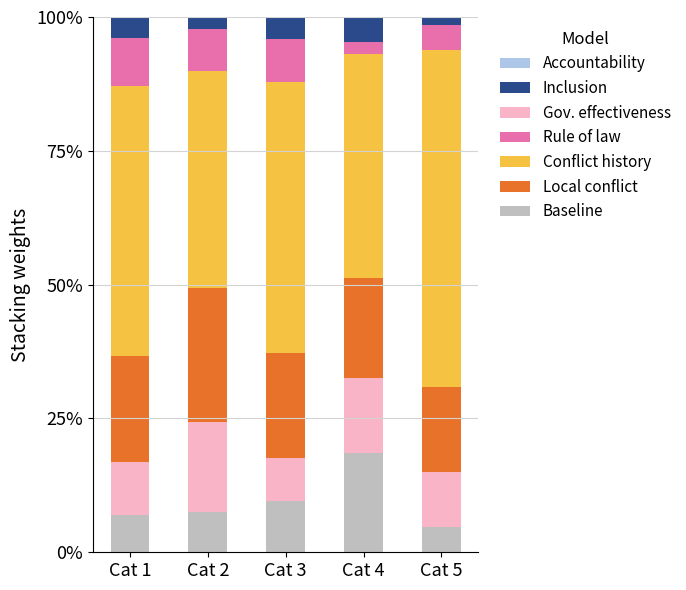

What is the sum of the Baseline values at Cat 4 and Cat 1?

25.5